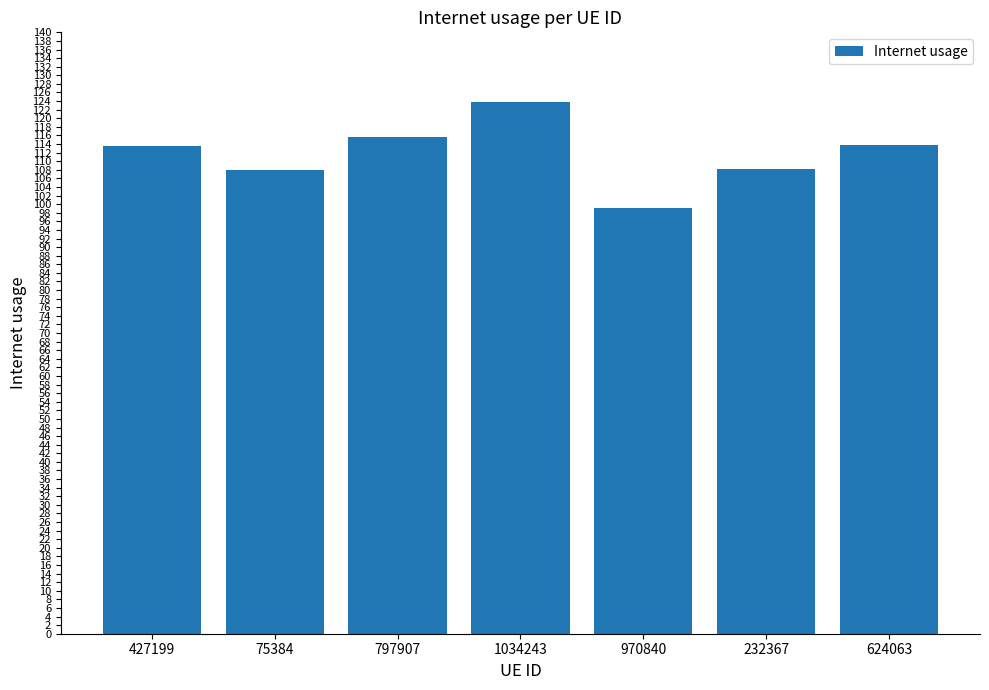

Between 1034243 and 75384, which is larger?

1034243